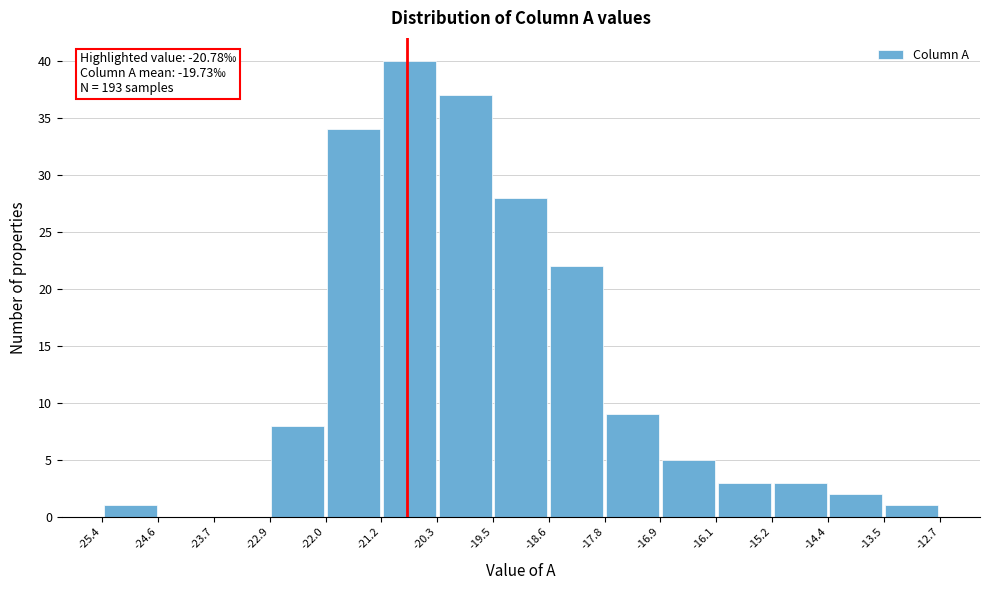

Which range on the x-axis has the tallest bar?

-21.2 to -20.3